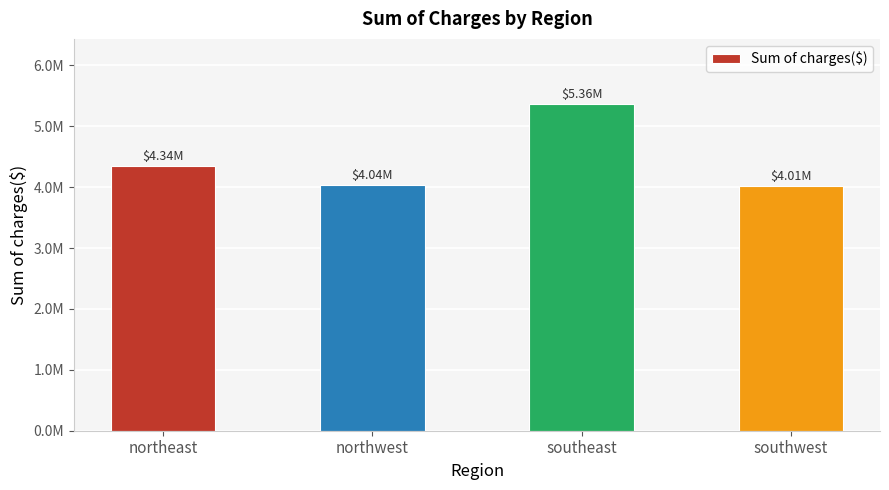

Where does the data first go above 4343668?

northeast